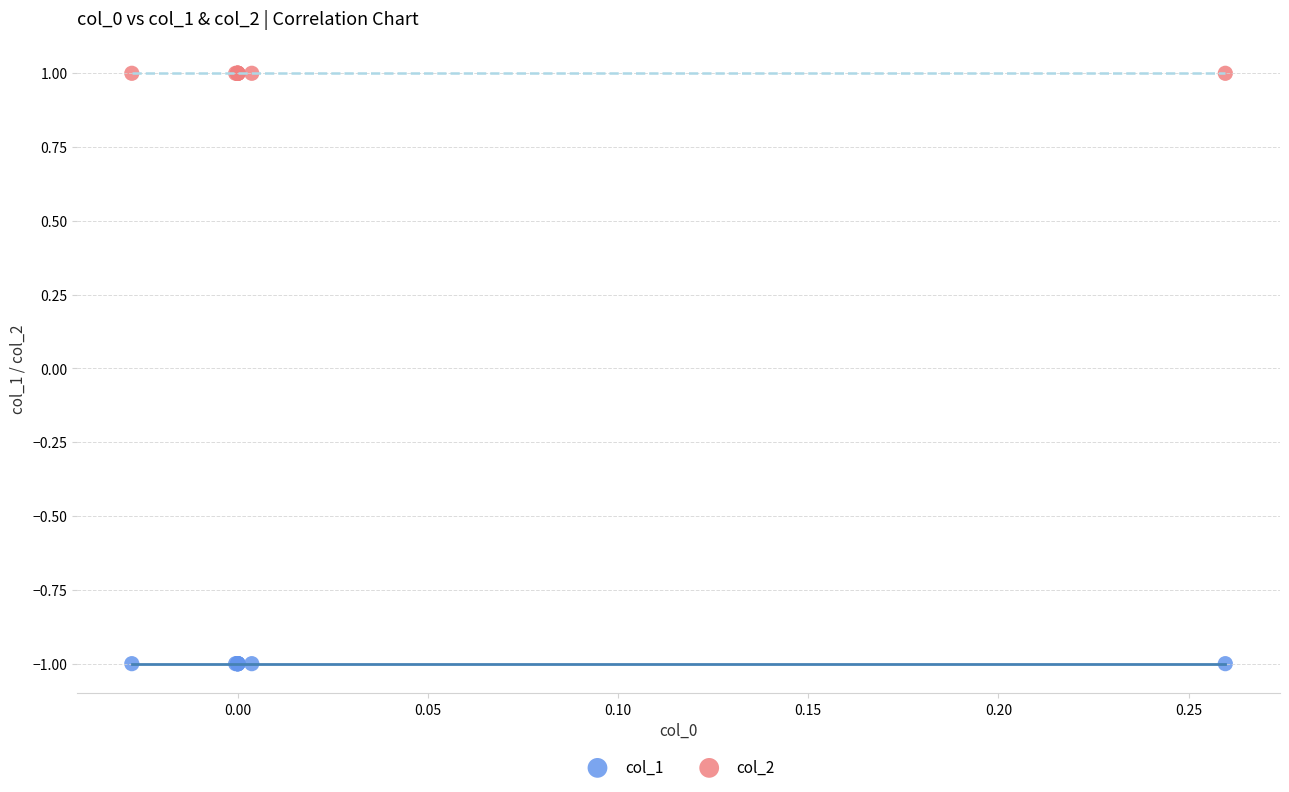

Which series contains the lowest Y value?

col_1